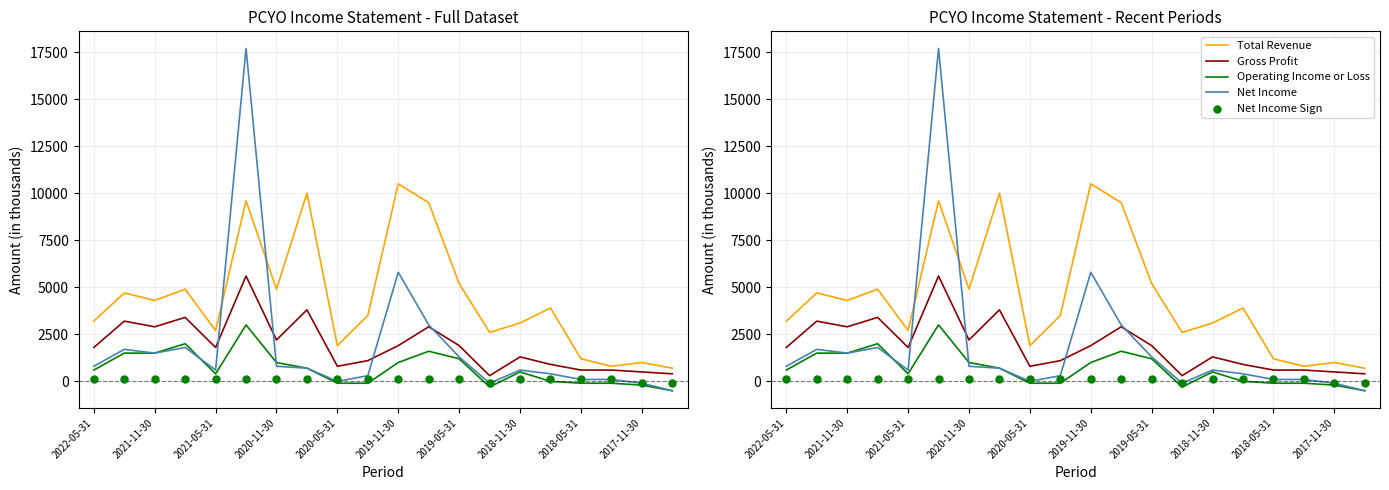

Which series contains the lowest Y value?

Operating Income or Loss